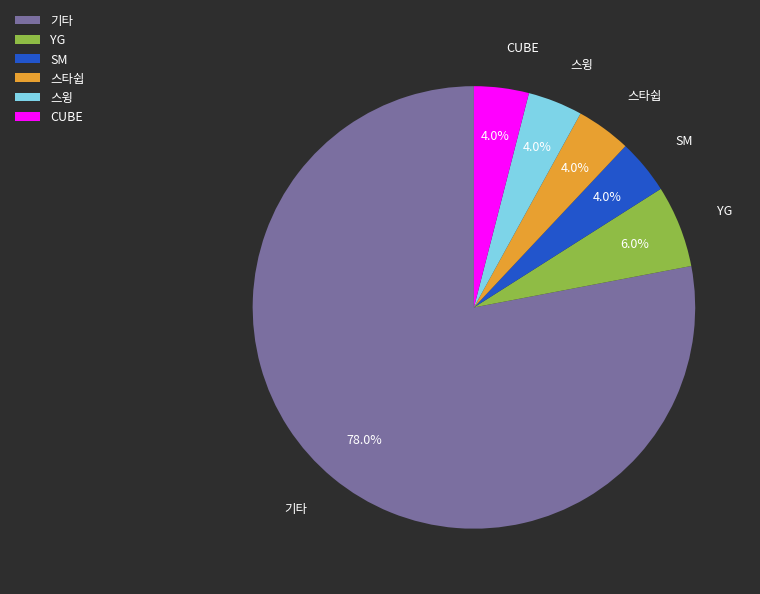

What percentage do YG and 기타 together represent?

84.0%